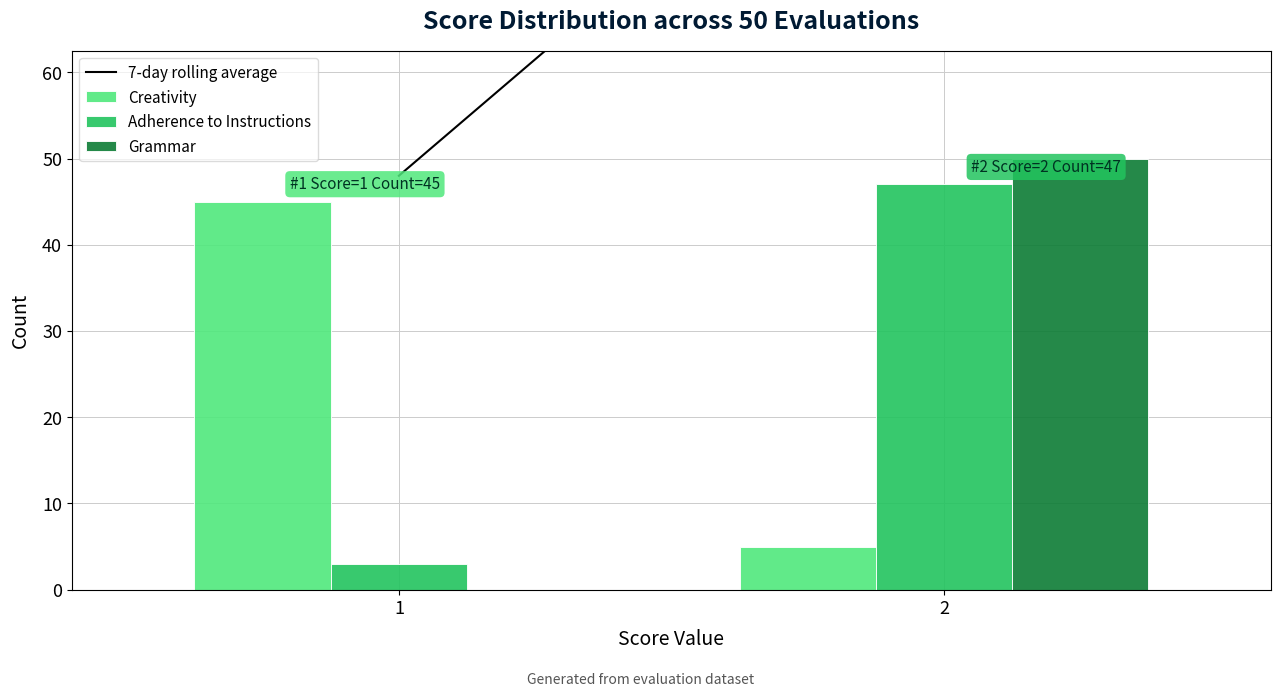

Reading left to right, list all the values displayed in this chart.

Creativity: 1=45	2=5
Adherence to Instructions: 1=3	2=47
Grammar: 1=0	2=50